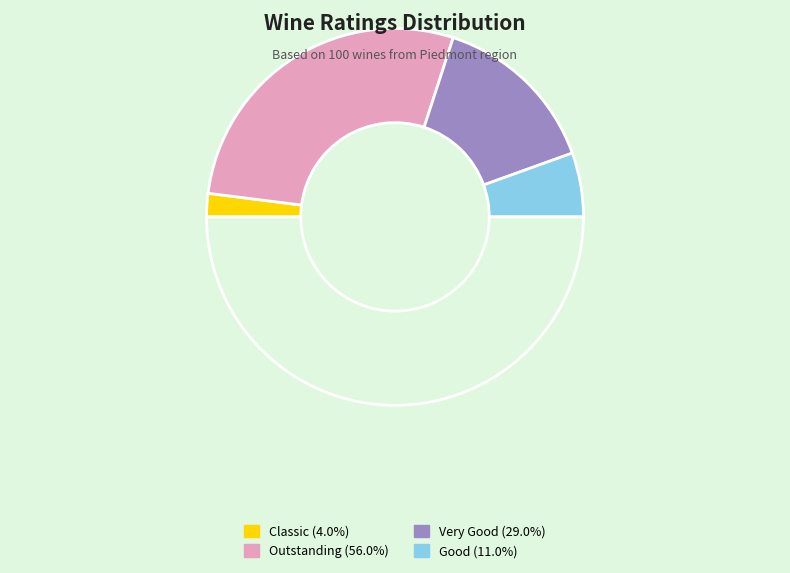

How many segments does this pie chart have?

5